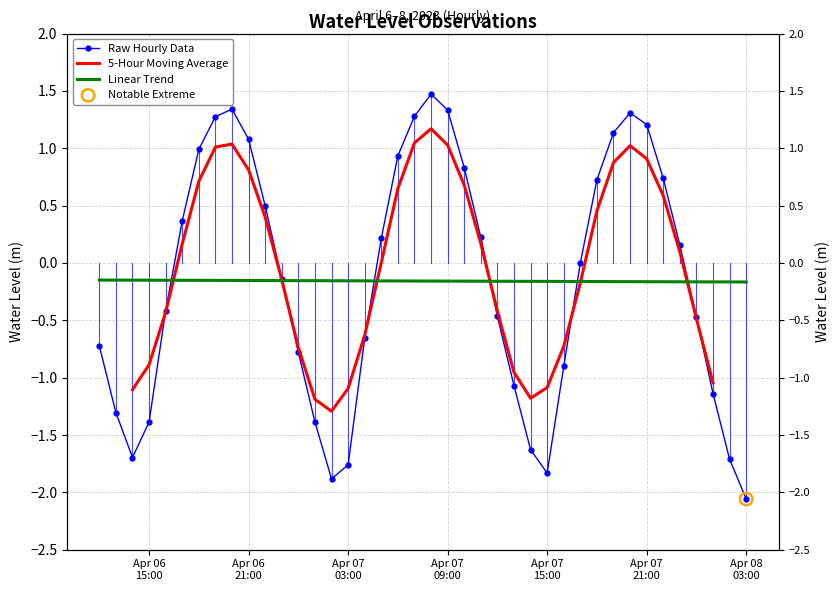

What is the change in value from 2023-04-07 00:00:00 to 2023-04-07 11:00:00?

+1.0